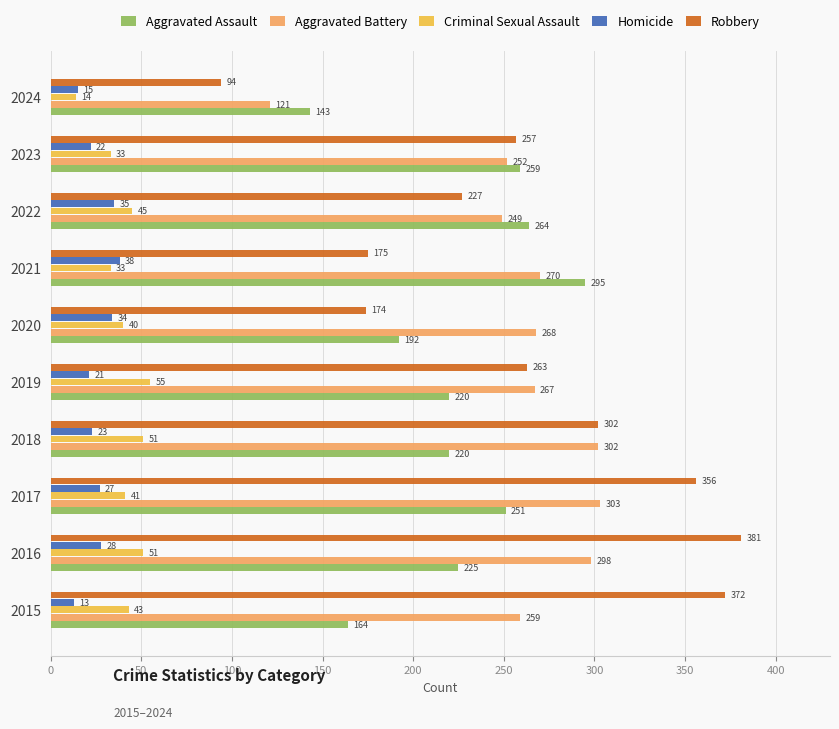

Read the Aggravated Battery value at 2017.

303